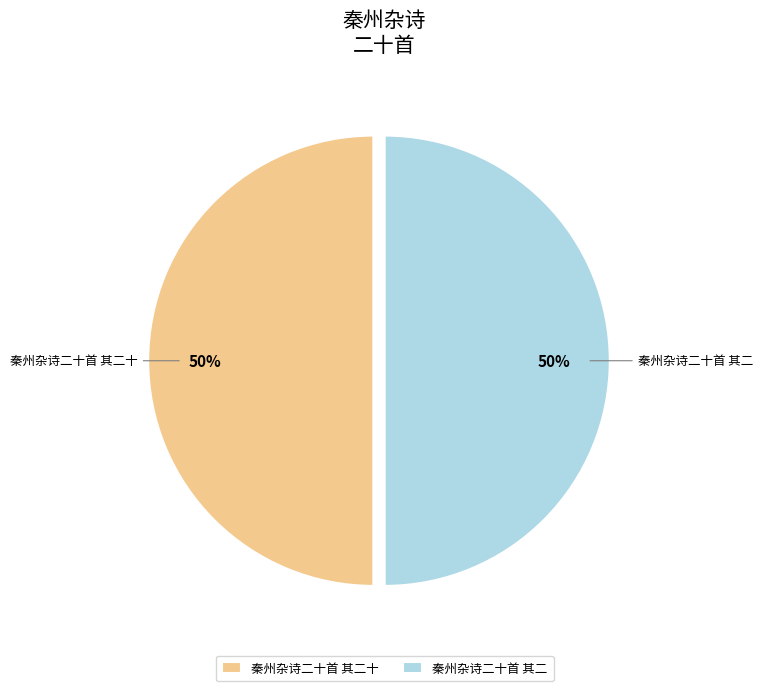

Is the sum of 秦州杂诗二十首 其二 and 秦州杂诗二十首 其二十 greater than half?

Yes